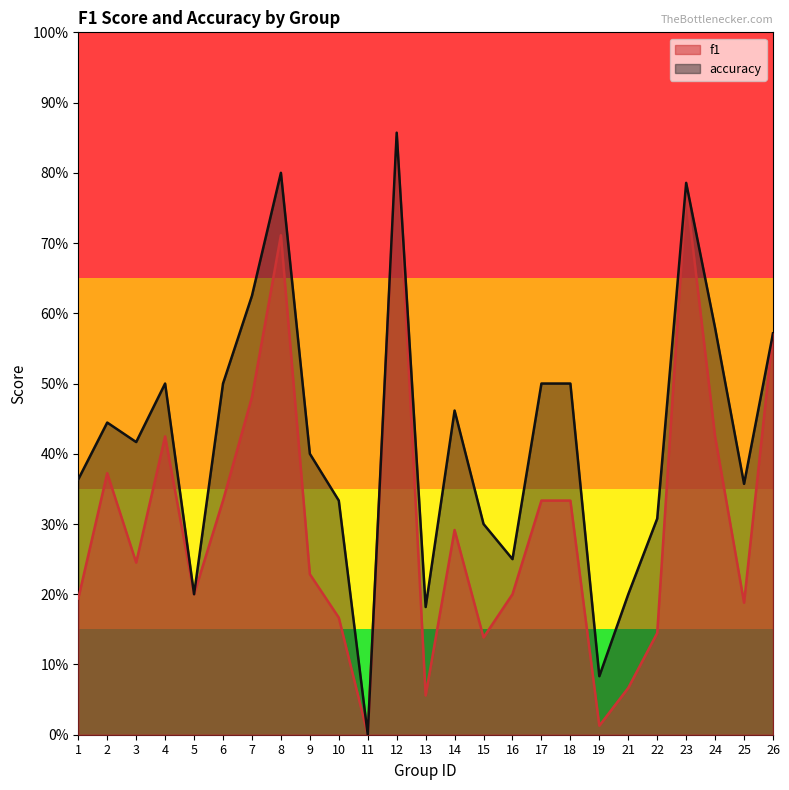

At which category is the sum across all series the highest?

12